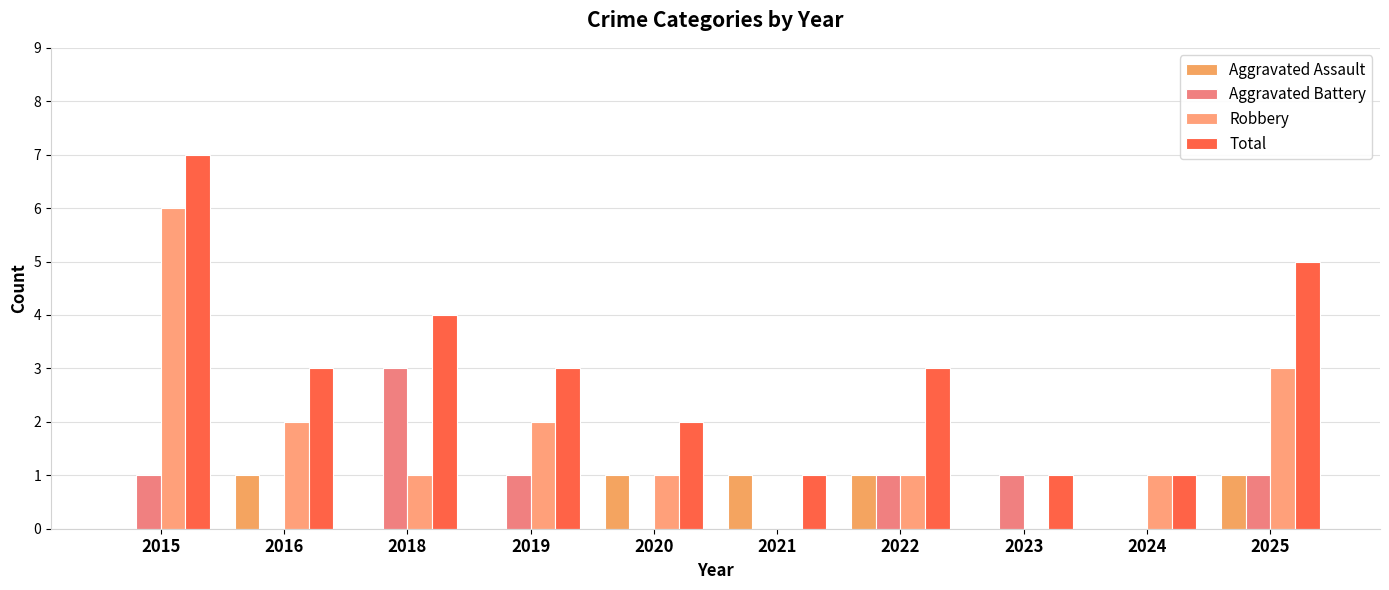

List the labels in order of Aggravated Assault value, smallest first.

2015, 2018, 2019, 2023, 2024, 2016, 2020, 2021, 2022, 2025